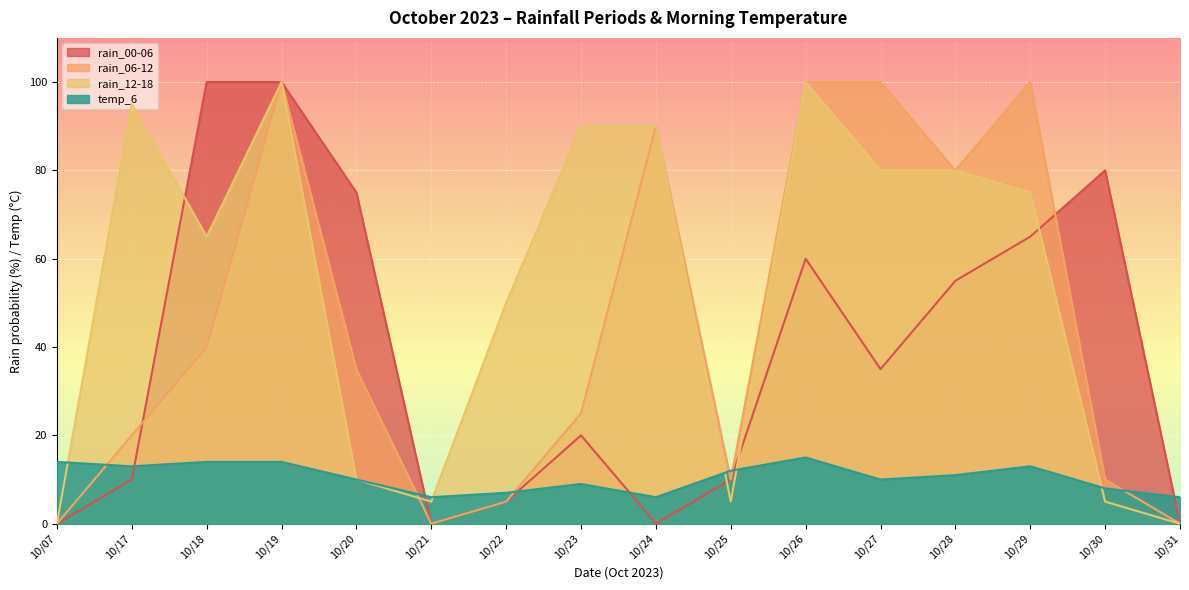

What are all the series names shown in the legend?

rain_00-06, rain_06-12, rain_12-18, temp_6